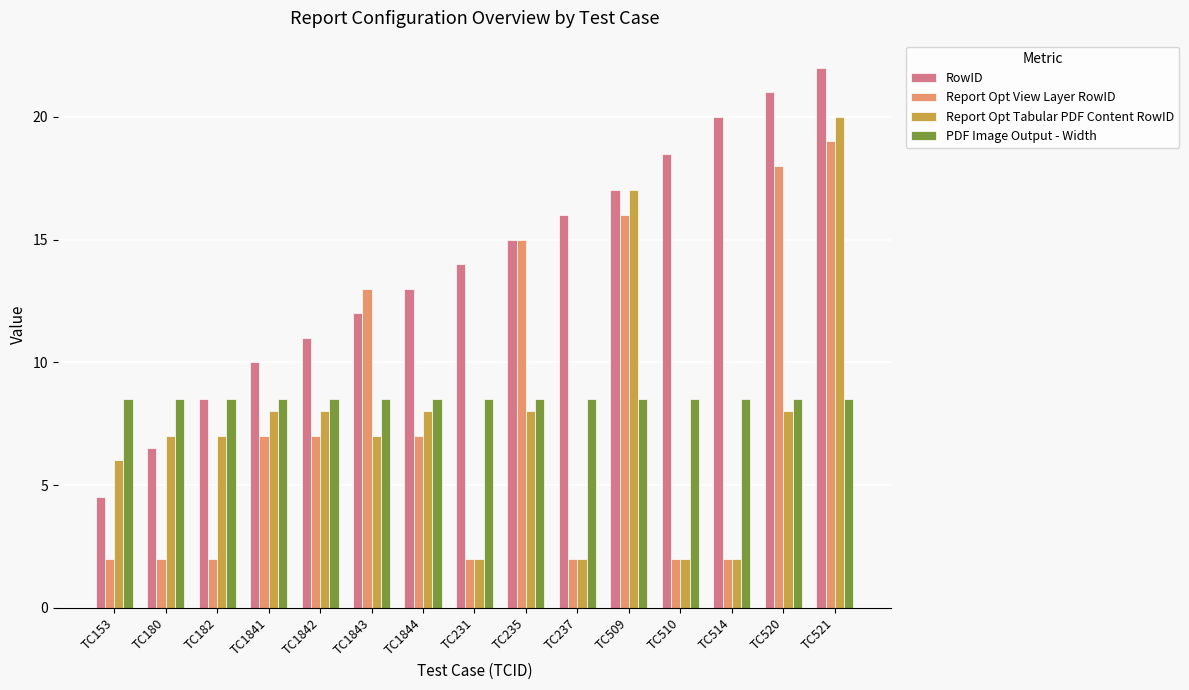

Is it true that PDF Image Output - Width equals 8.5 at TC153?

True